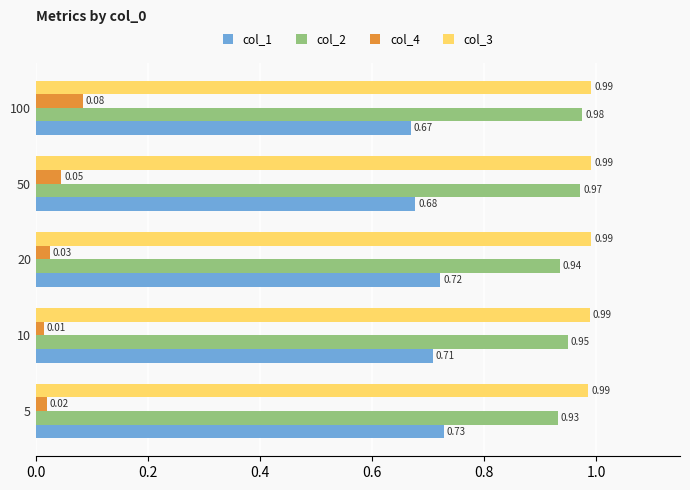

Is the value of col_2 at 50 greater than the value of col_4 at 100?

Yes